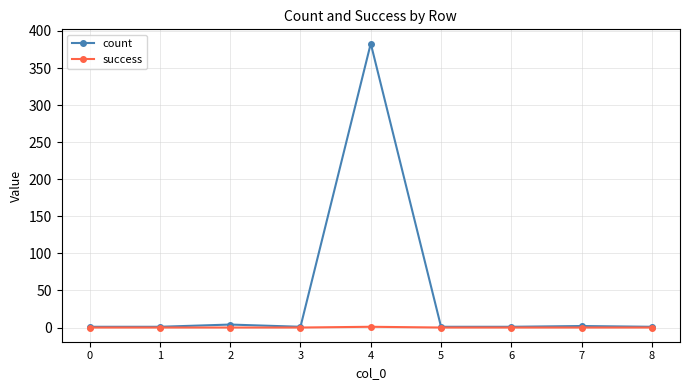

Is the value of count at 2 greater than the value of success at 6?

Yes